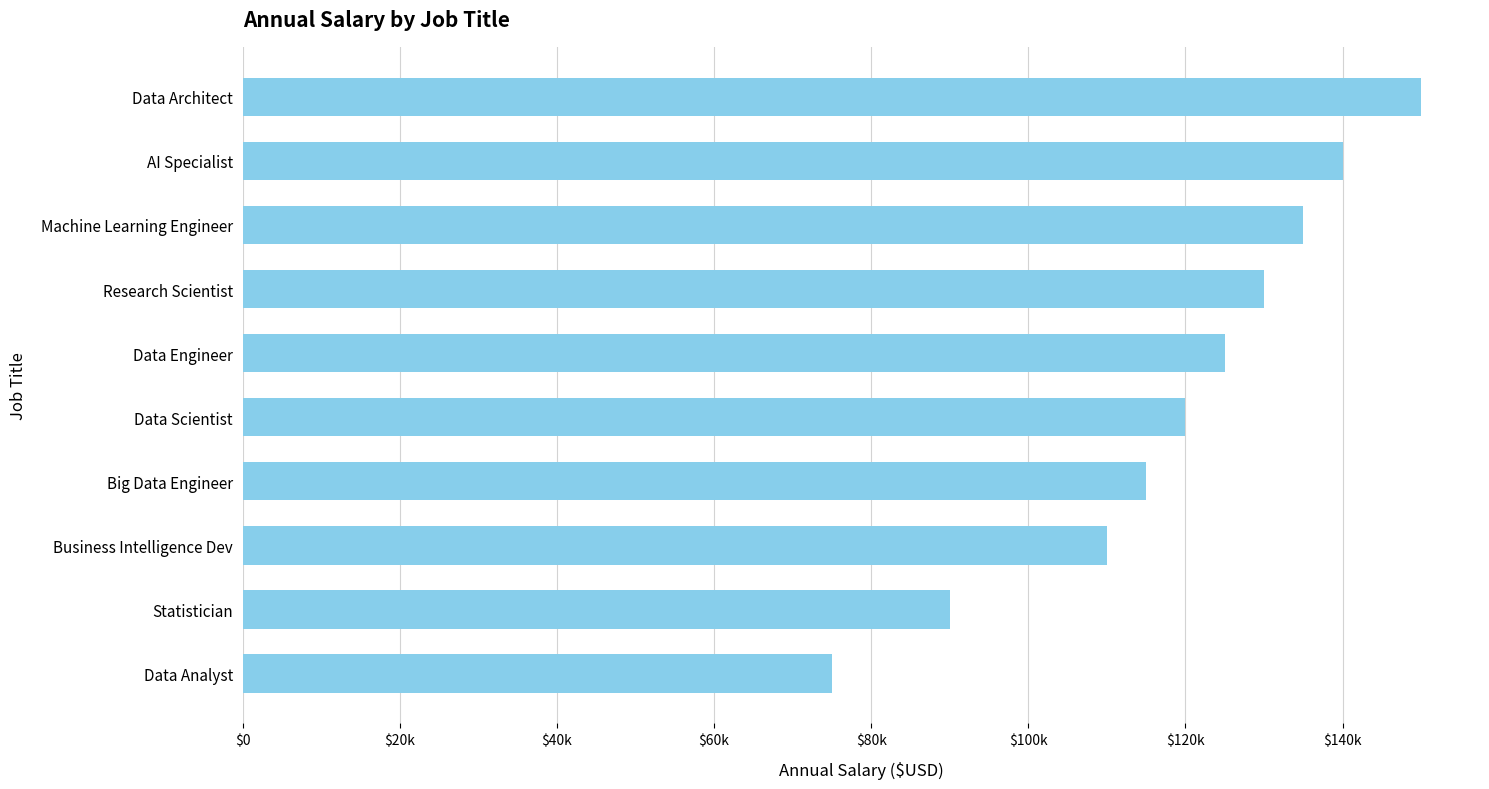

List the labels in order of value, smallest first.

Data Analyst, Statistician, Business Intelligence Dev, Big Data Engineer, Data Scientist, Data Engineer, Research Scientist, Machine Learning Engineer, AI Specialist, Data Architect